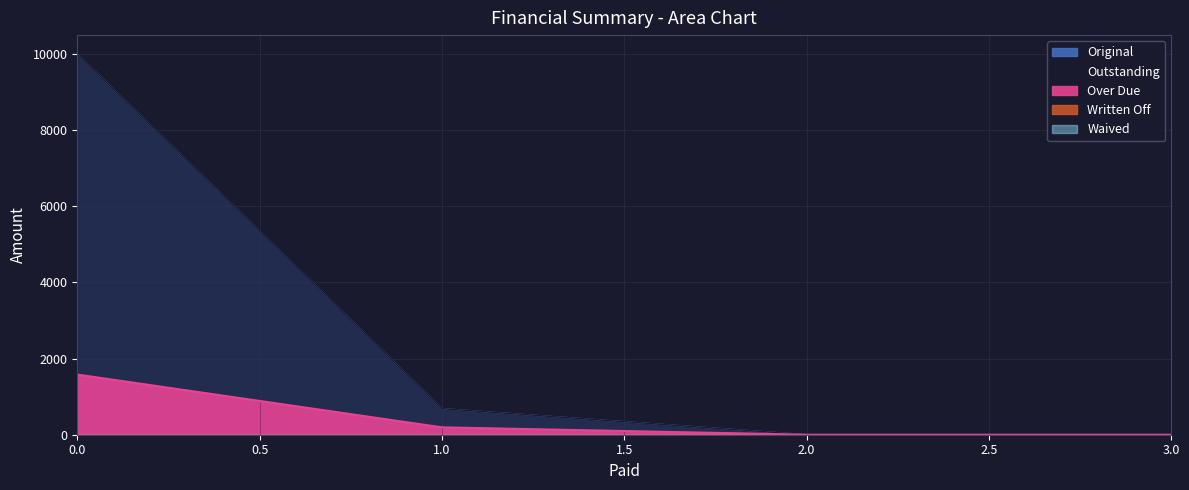

Which series changed the most between 0.0 and 1.0?

Original